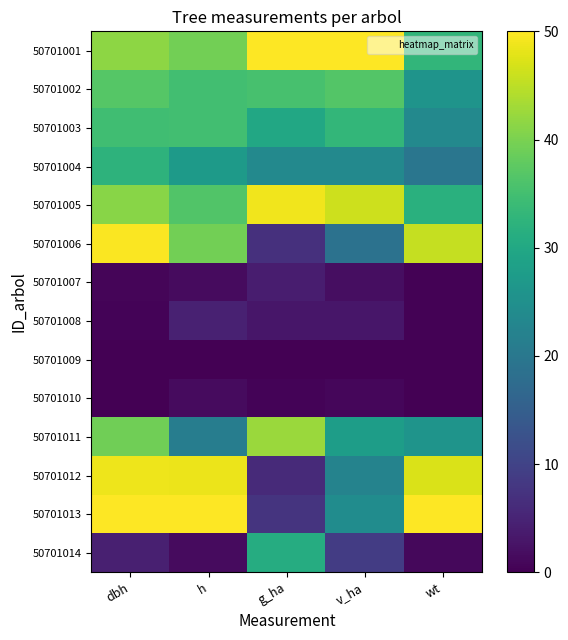

Rank the series by their maximum value, from highest to lowest.

50701001, 50701013, 50701006, 50701005, 50701012, 50701011, 50701002, 50701003, 50701004, 50701014, 50701008, 50701007, 50701010, 50701009